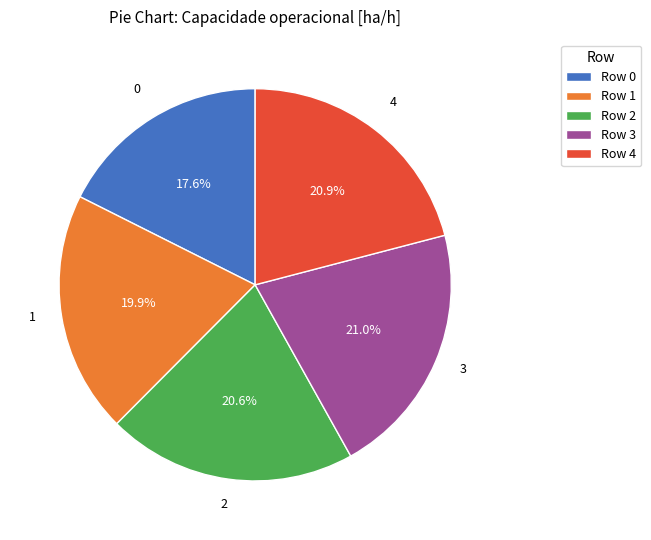

What is the smallest slice in the pie chart?

Row 0